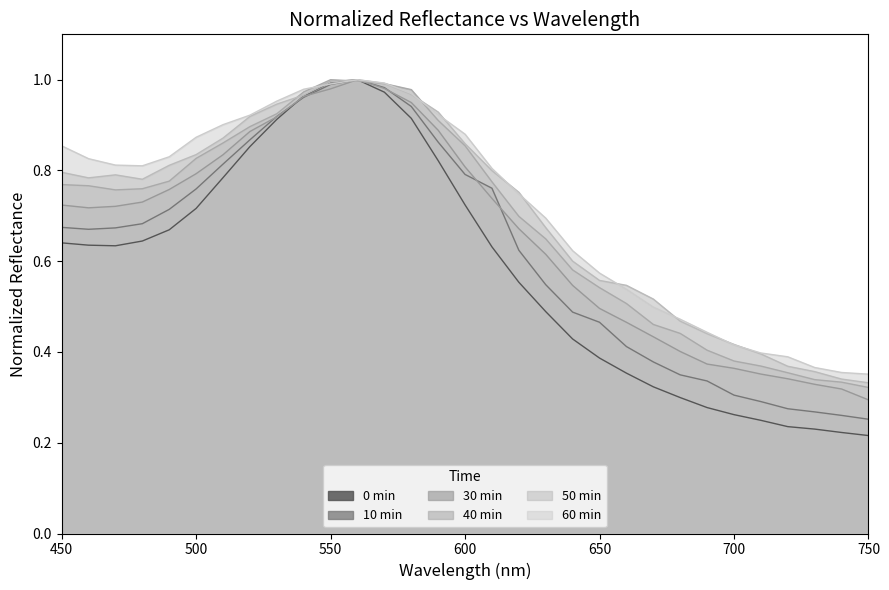

What is the lowest value of the 30 min series?

0.3